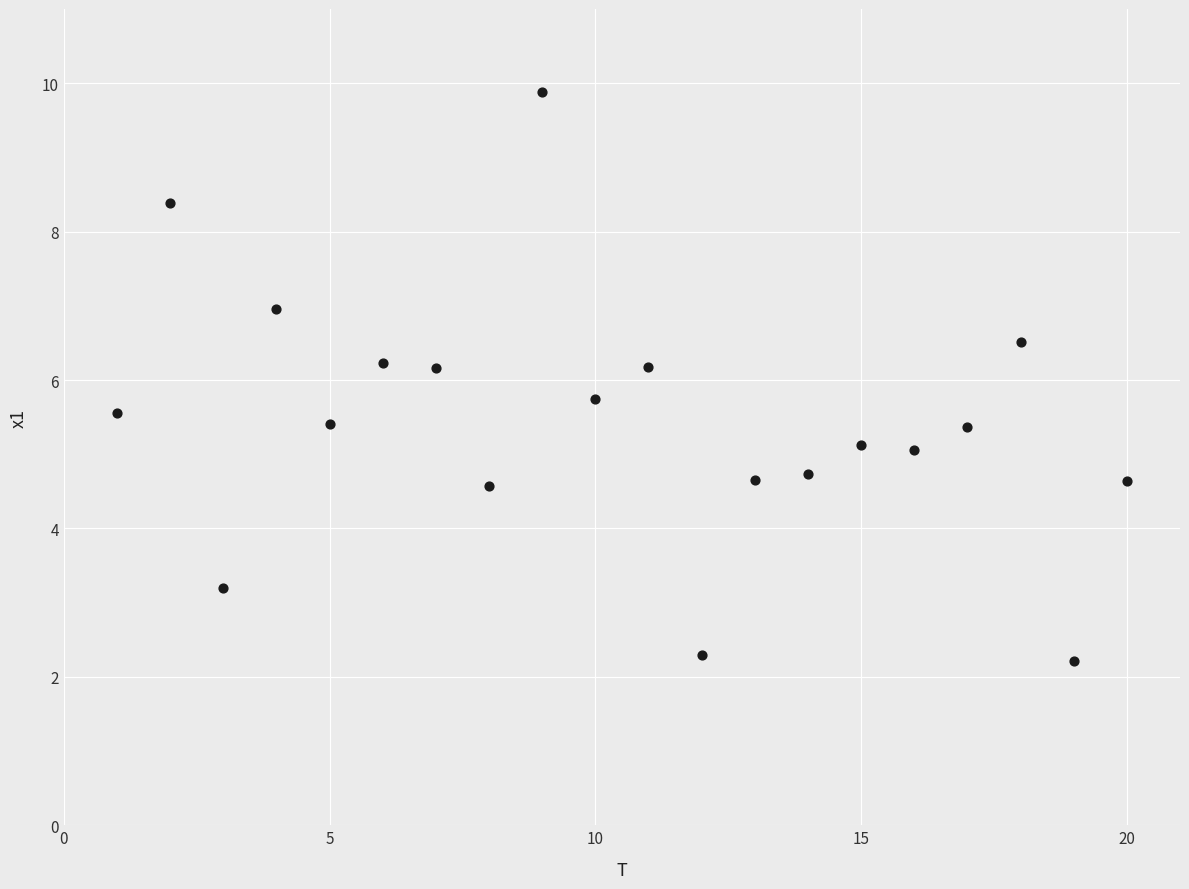

What is the range of X values (max minus min)?

19.0